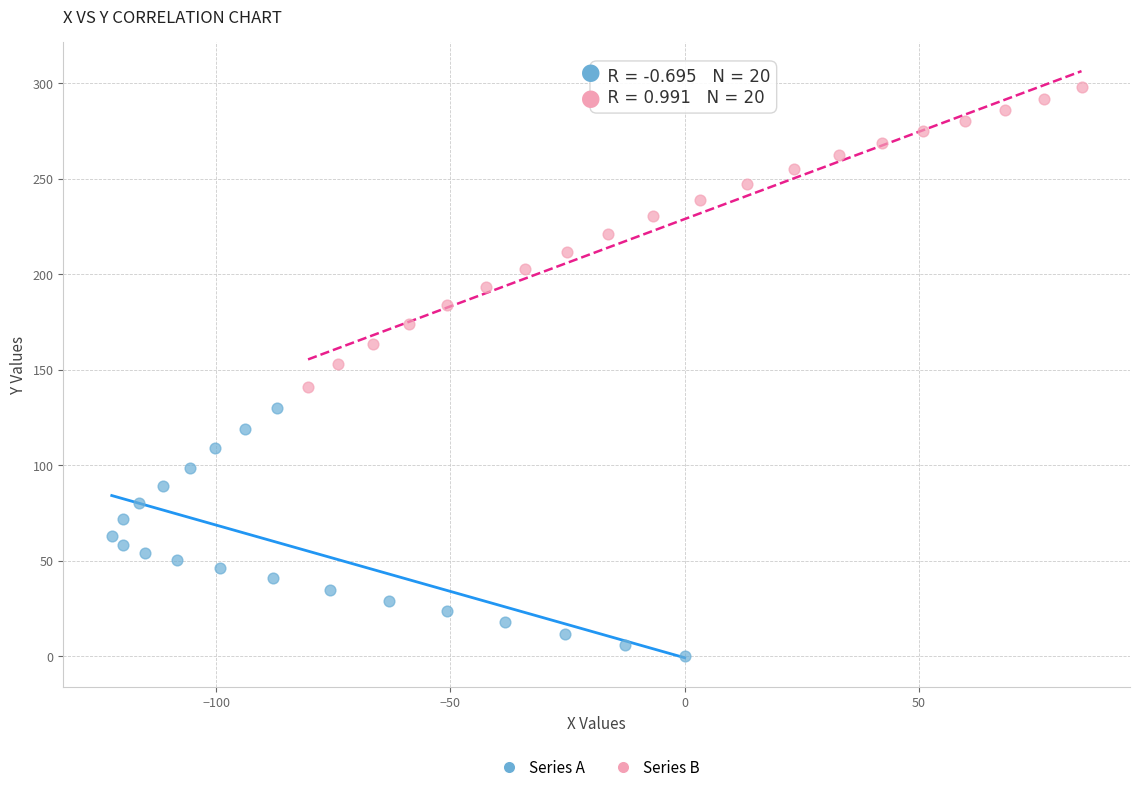

Which series reaches the maximum Y coordinate?

Series B